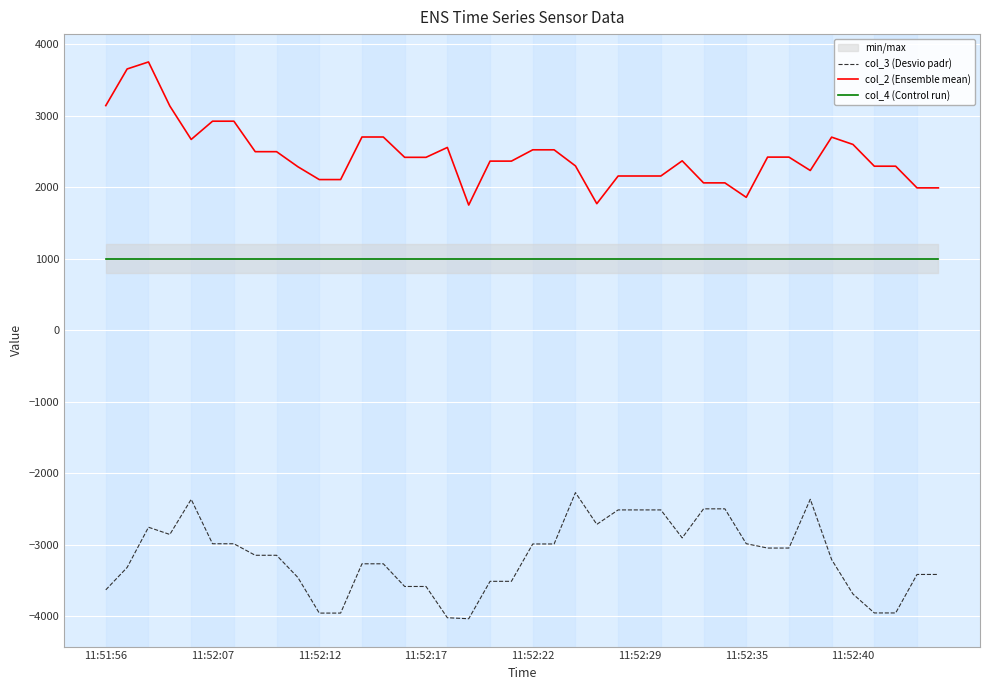

In col_2 (Ensemble mean), how many points are higher than both neighbors (excluding endpoints)?

4